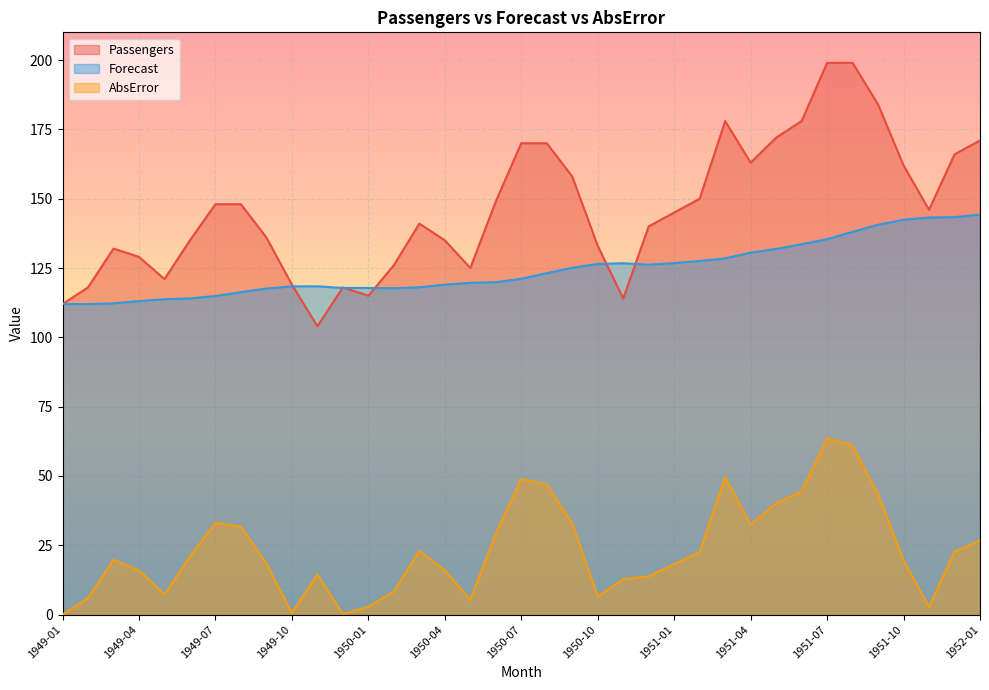

How many lines are shown in the chart?

3